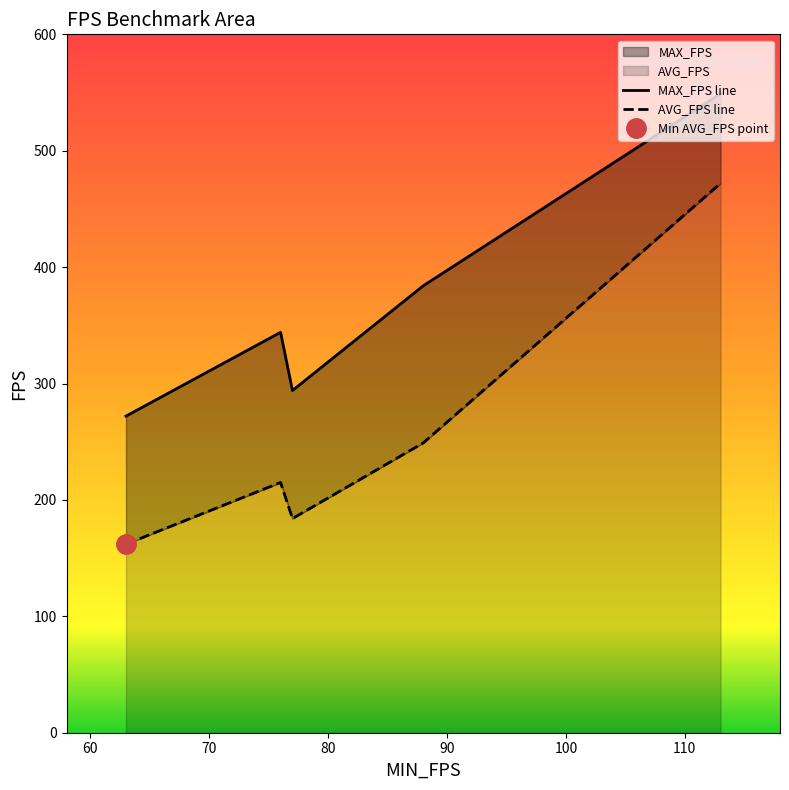

True or false: AVG_FPS and MAX_FPS intersect in this chart.

False